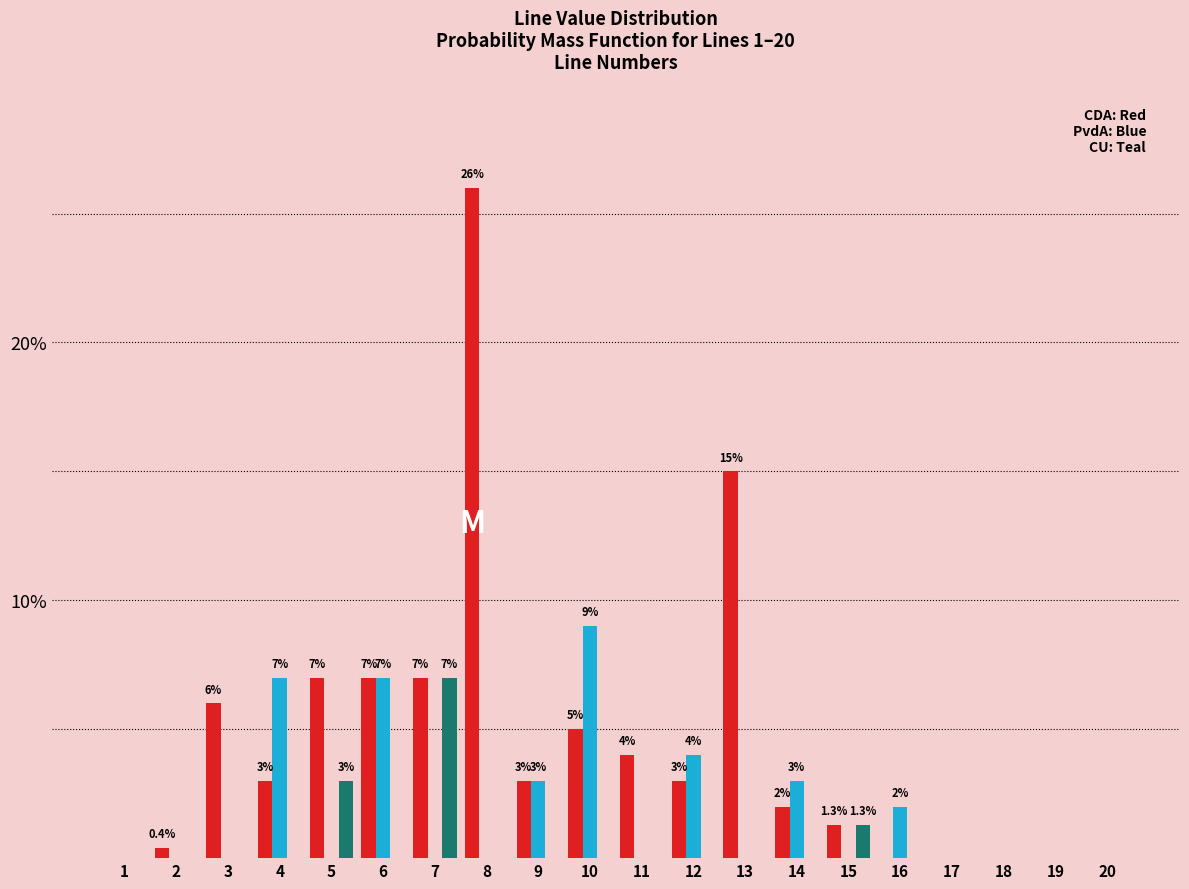

At which category is the sum across all series the highest?

8